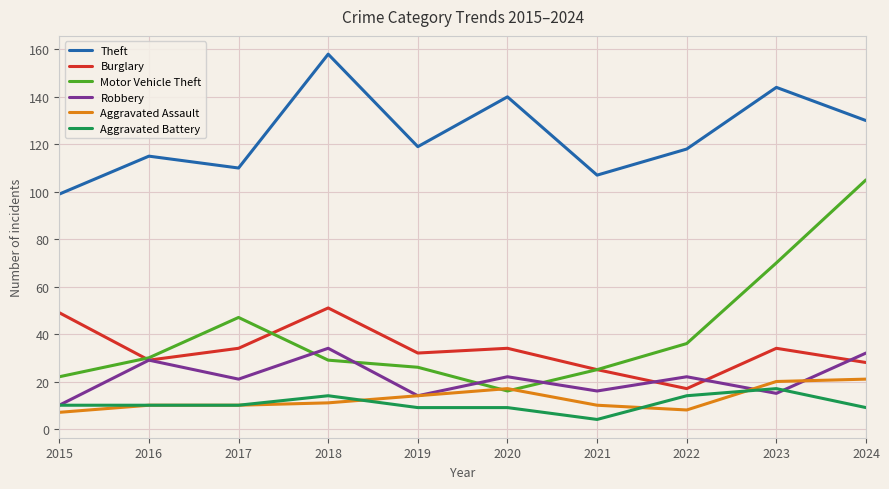

Reading right to left, extract all data points from this chart.

Theft: 130	144	118	107	140	119	158	110	115	99
Burglary: 28	34	17	25	34	32	51	34	29	49
Motor Vehicle Theft: 105	70	36	25	16	26	29	47	30	22
Robbery: 32	15	22	16	22	14	34	21	29	10
Aggravated Assault: 21	20	8	10	17	14	11	10	10	7
Aggravated Battery: 9	17	14	4	9	9	14	10	10	10